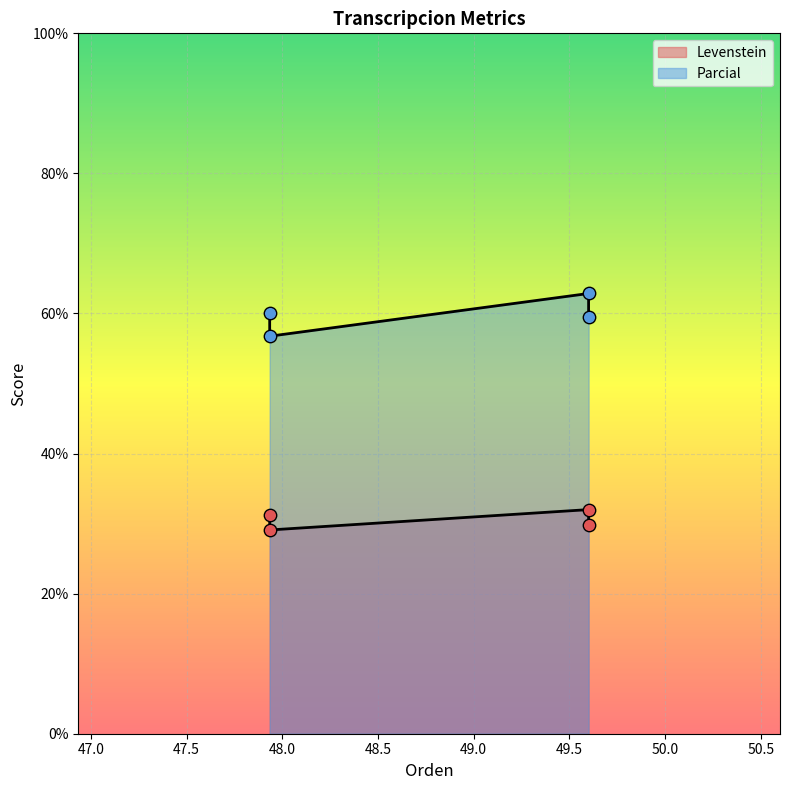

Which series reaches the maximum Y coordinate?

Parcial